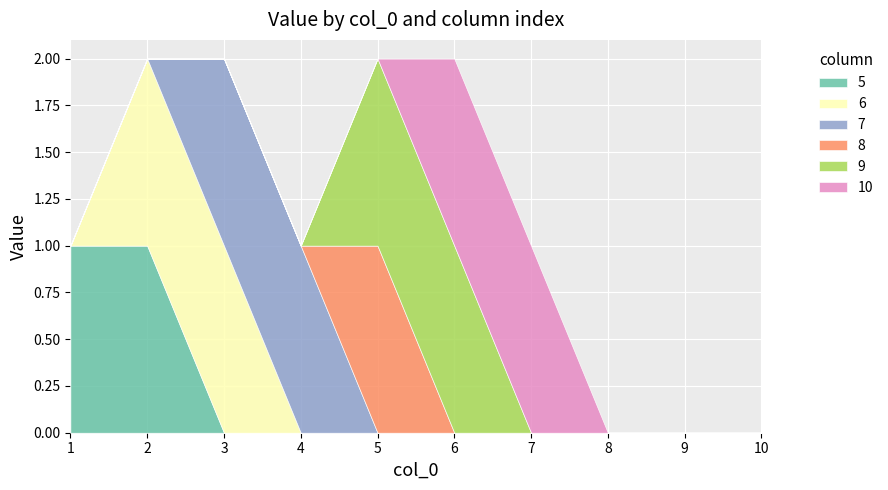

What is the sum of all 8 values?

1